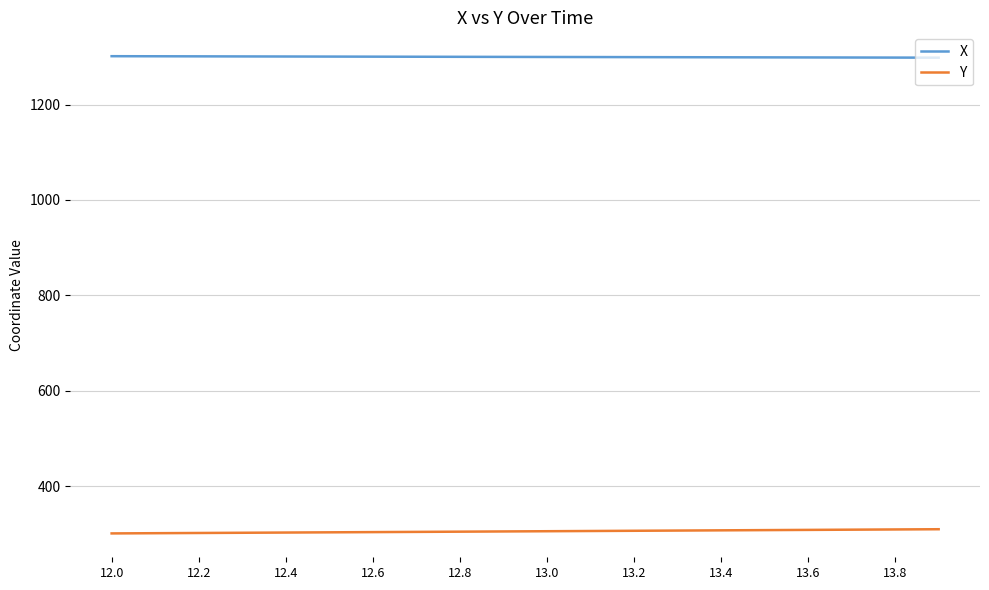

List the series in order of their overall mean, highest first.

X, Y